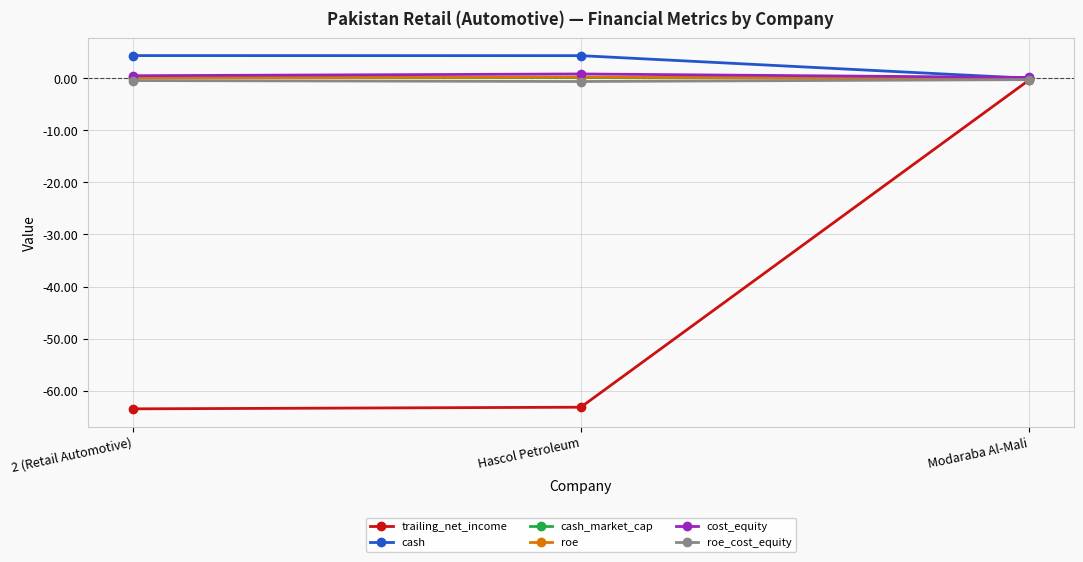

What is the average value of the roe_cost_equity series?

-0.4